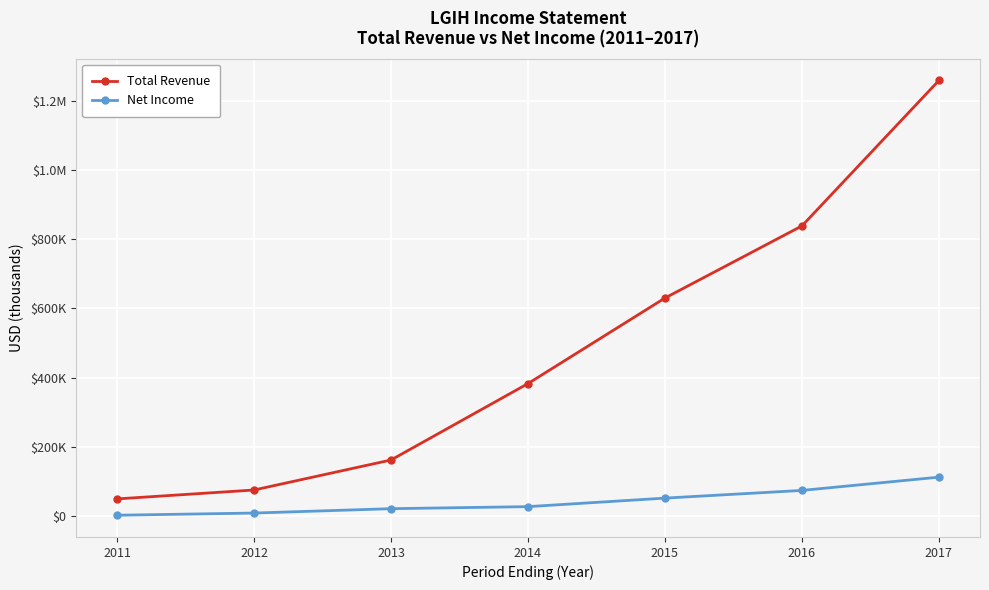

What are all the series names shown in the legend?

Total Revenue, Net Income